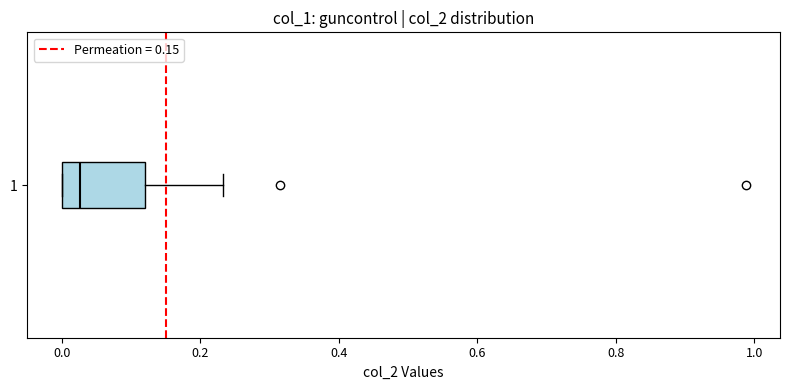

Transcribe this box plot: give where the median line is, the range the box spans, and where the two whiskers end, as read against the x-axis. The values are not printed on the chart, so give them approximately, as read against the axis.

median 0.02, box 0.00 to 0.12, whiskers 0.00 to 0.24